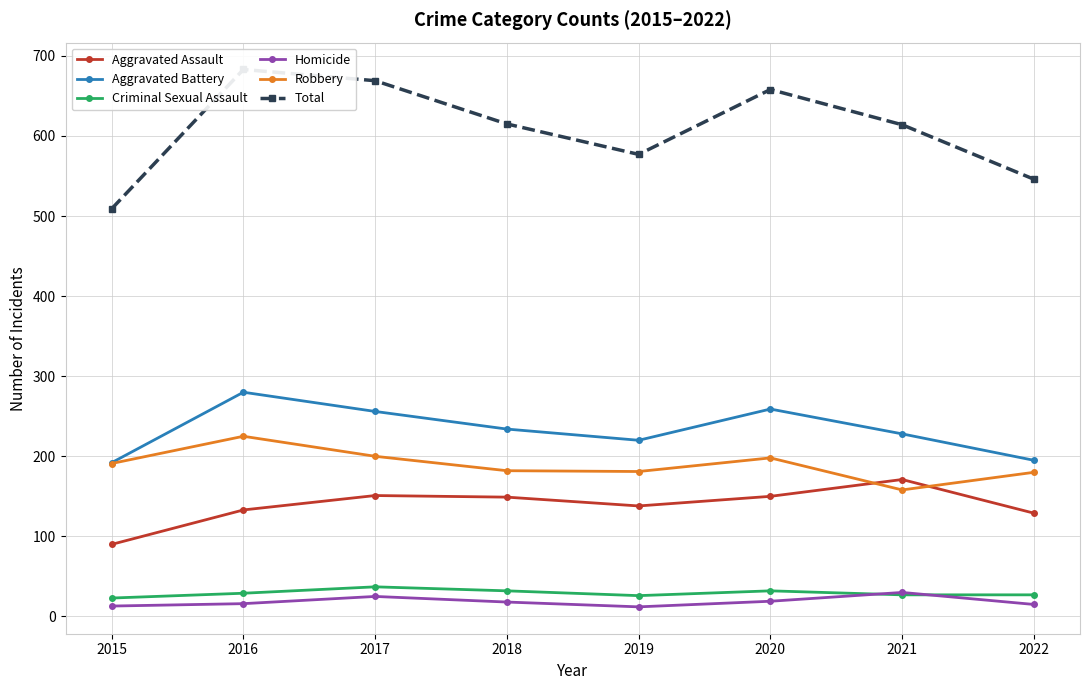

What is the spread (max minus min) of values at 2017?

644